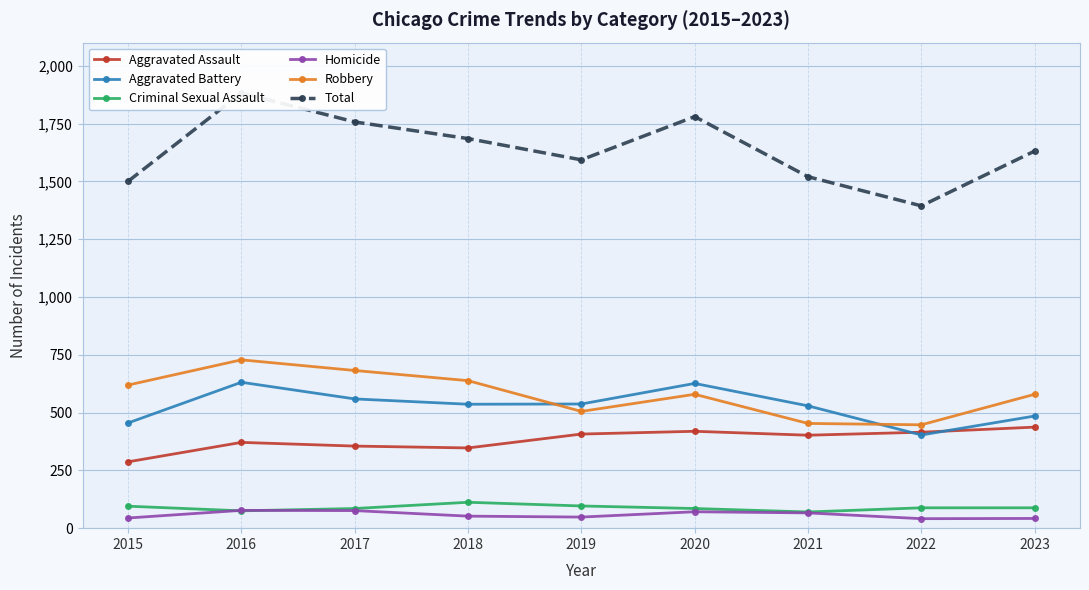

True or false: Criminal Sexual Assault and Robbery cross at least once.

False